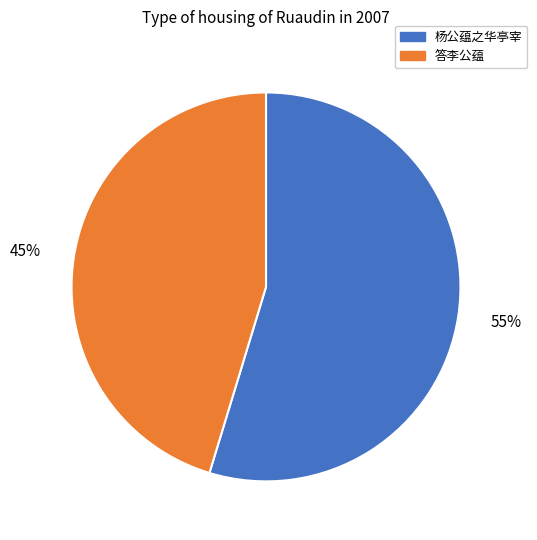

To the nearest percent, what is the average slice percentage?

50%